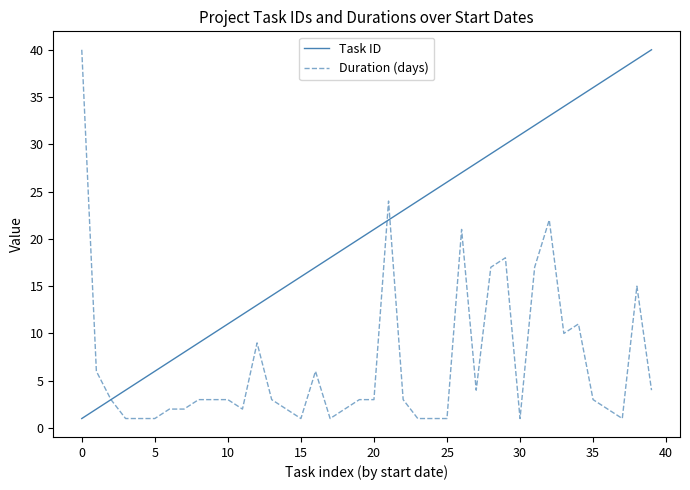

Which series has the largest total across all categories?

Task ID